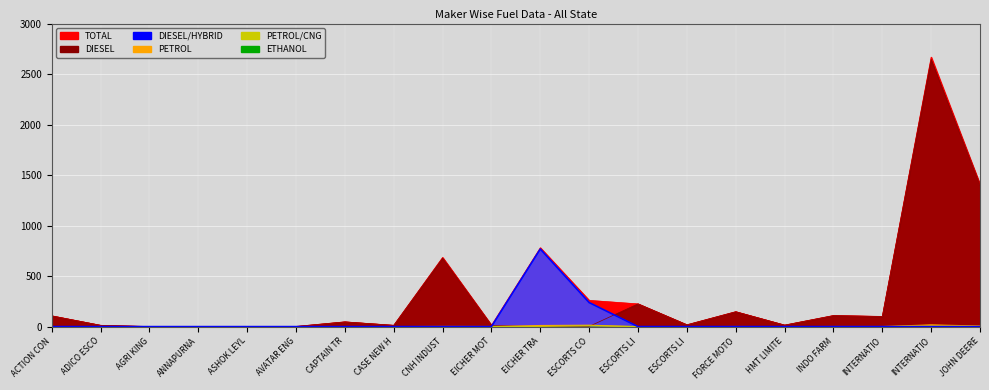

What is the sum of the PETROL/CNG values at INDO FARM and ESCORTS CO?

8